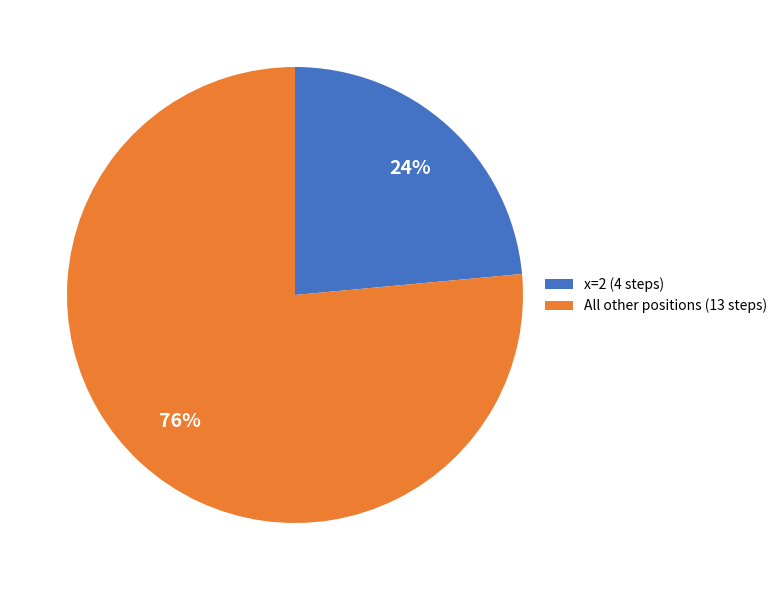

What percentage is the x=2 (4 steps) slice, to the nearest percent?

24%